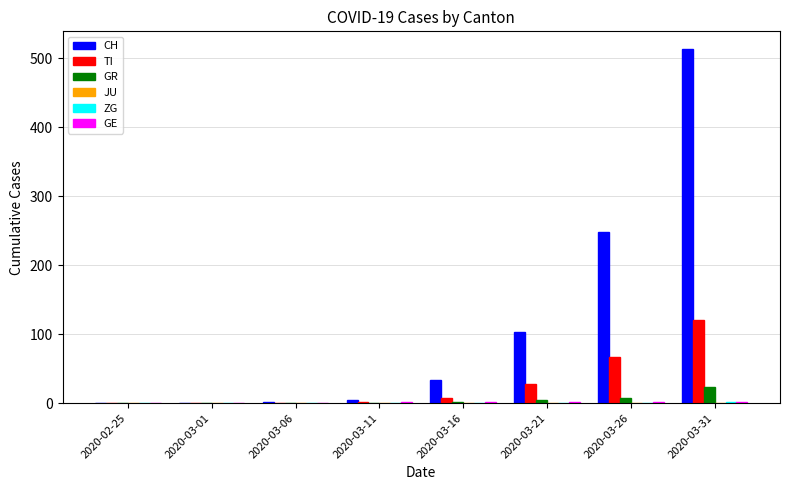

Are the bars grouped side by side (vs. stacked)?

Yes